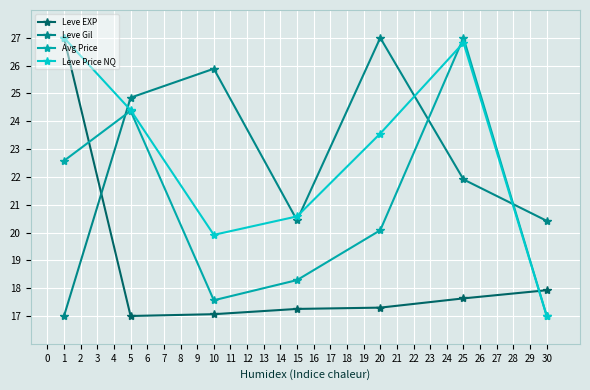

What is the lowest value of the Leve Price NQ series?

17.0